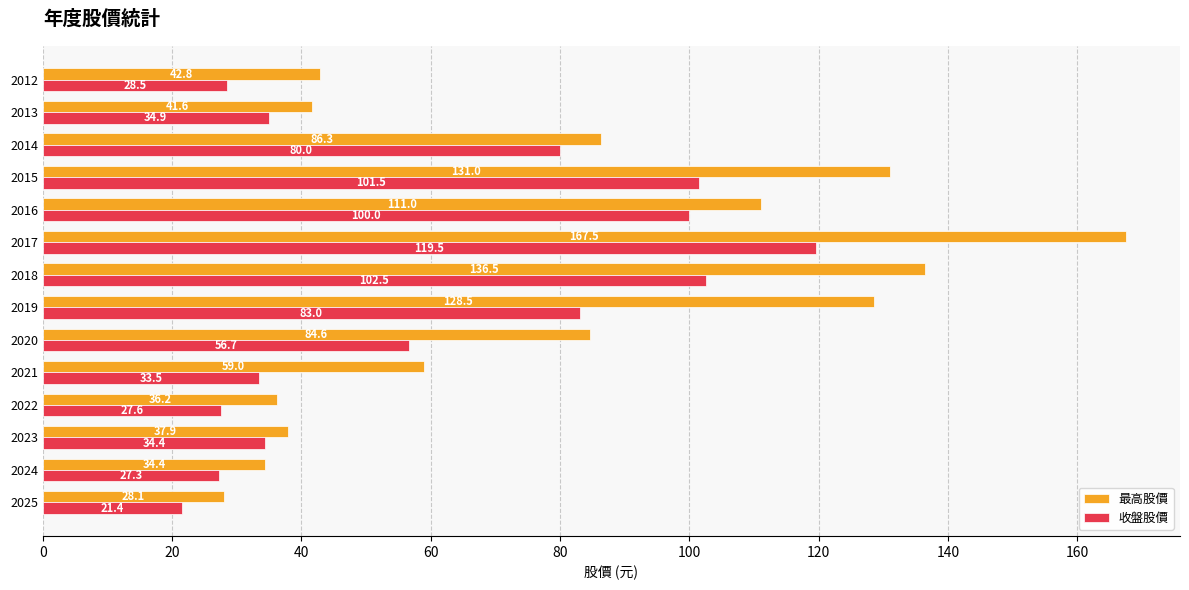

Rank the categories by 最高股價 value from lowest to highest.

2025, 2024, 2022, 2023, 2013, 2012, 2021, 2020, 2014, 2016, 2019, 2015, 2018, 2017